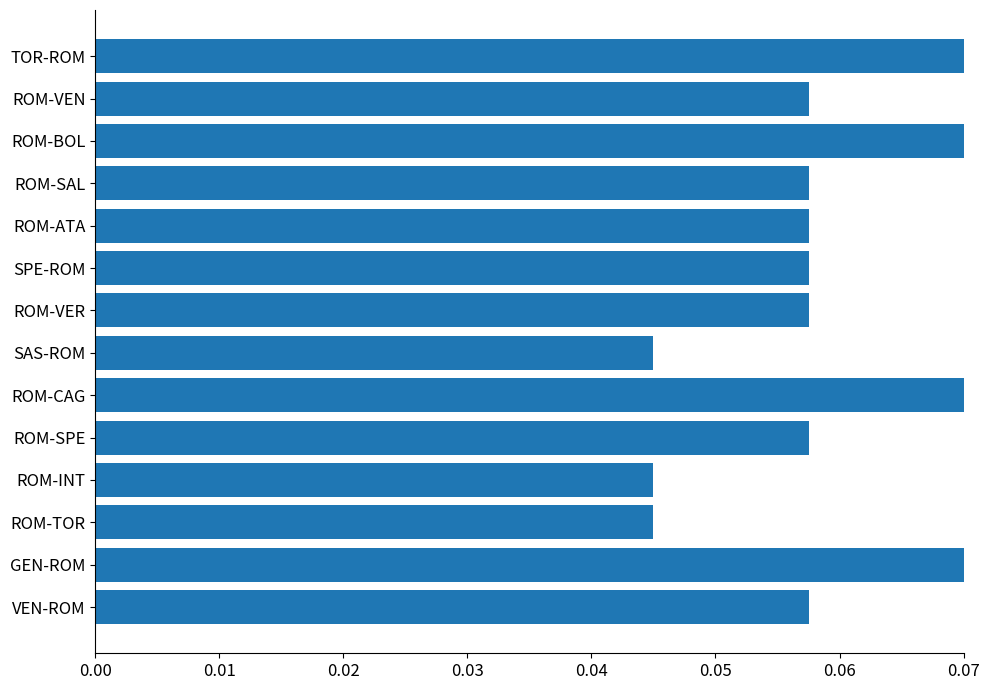

The value at ROM-ATA is 0.0. True or false?

False